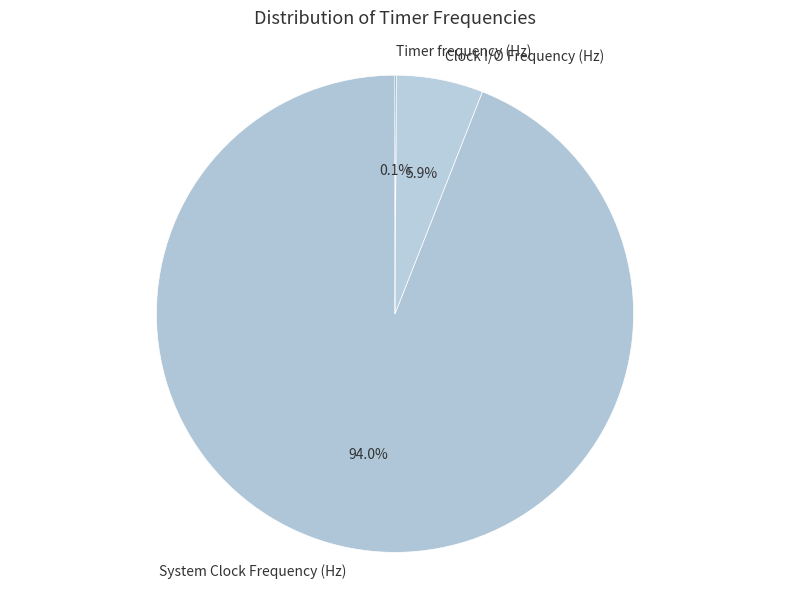

Combined, what portion of the pie is Clock I/O Frequency (Hz) and System Clock Frequency (Hz)?

99.9%